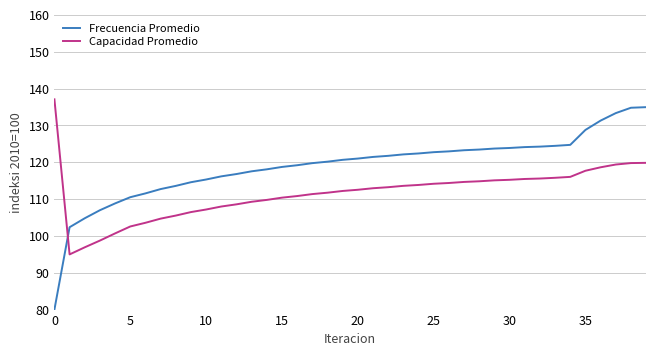

Which series has the largest total across all categories?

Frecuencia Promedio